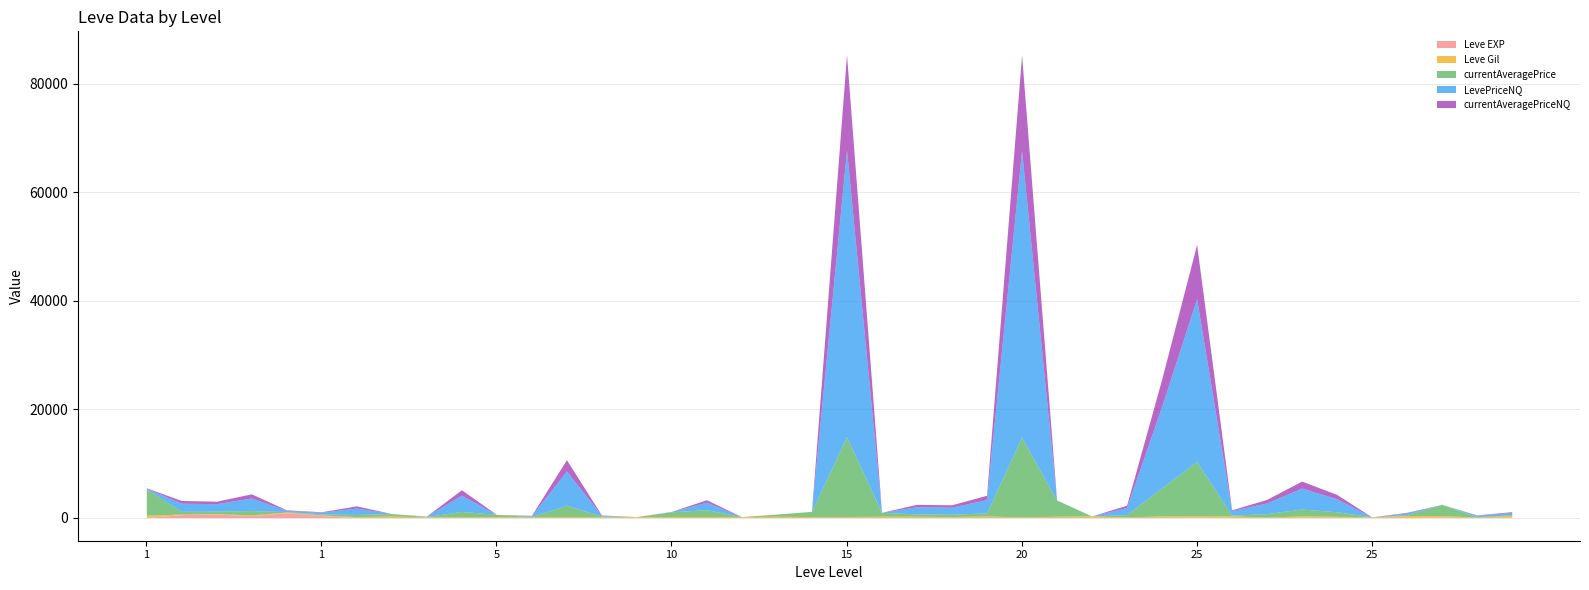

The value of Leve EXP at 5 is 1. True or false?

False